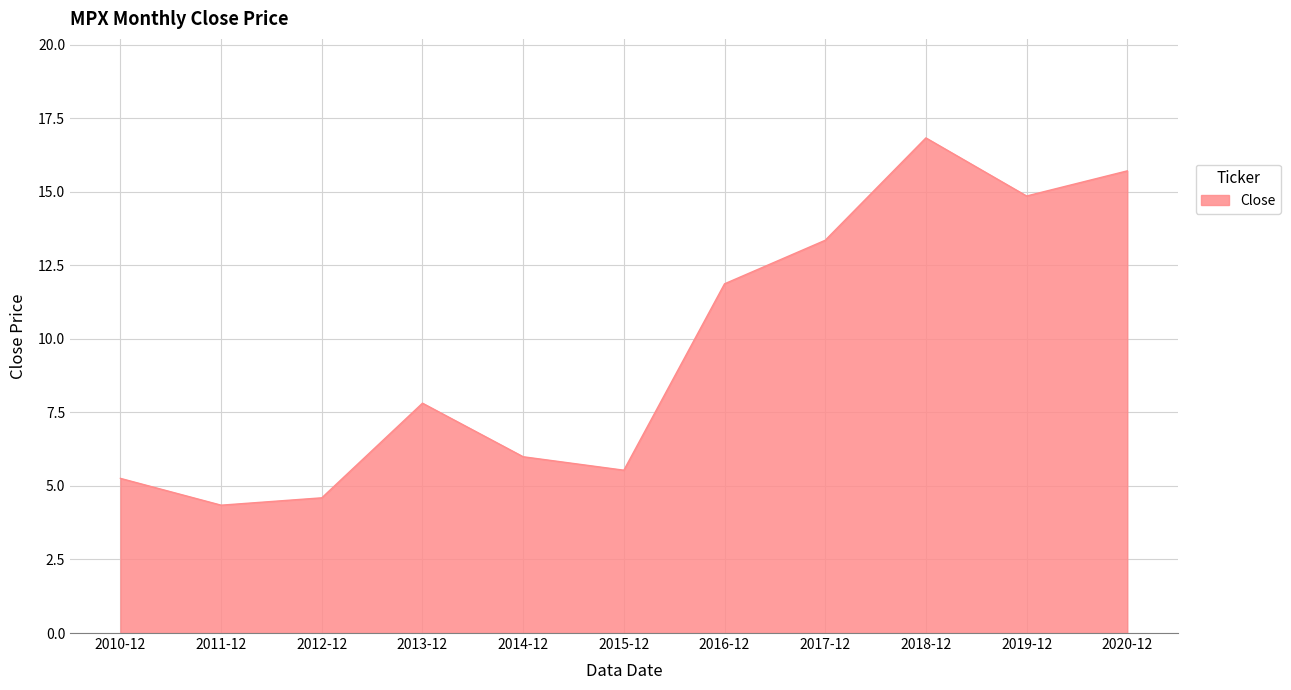

How many lines are shown in the chart?

1